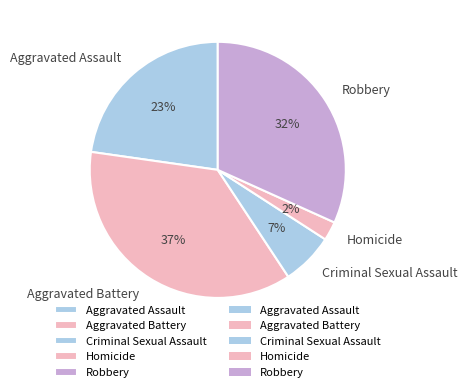

To the nearest percent, what percentage of the pie is Homicide?

2%